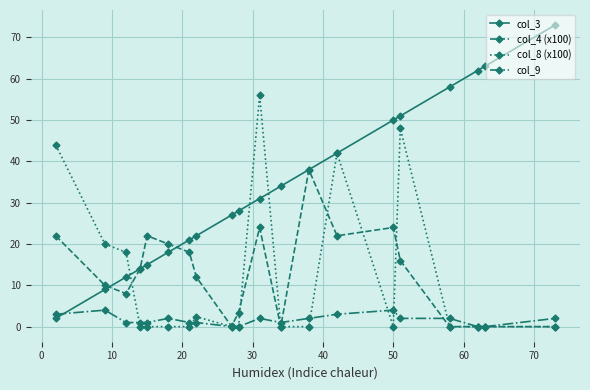

What is the difference between the maximum and minimum values in the col_3 series?

71.0